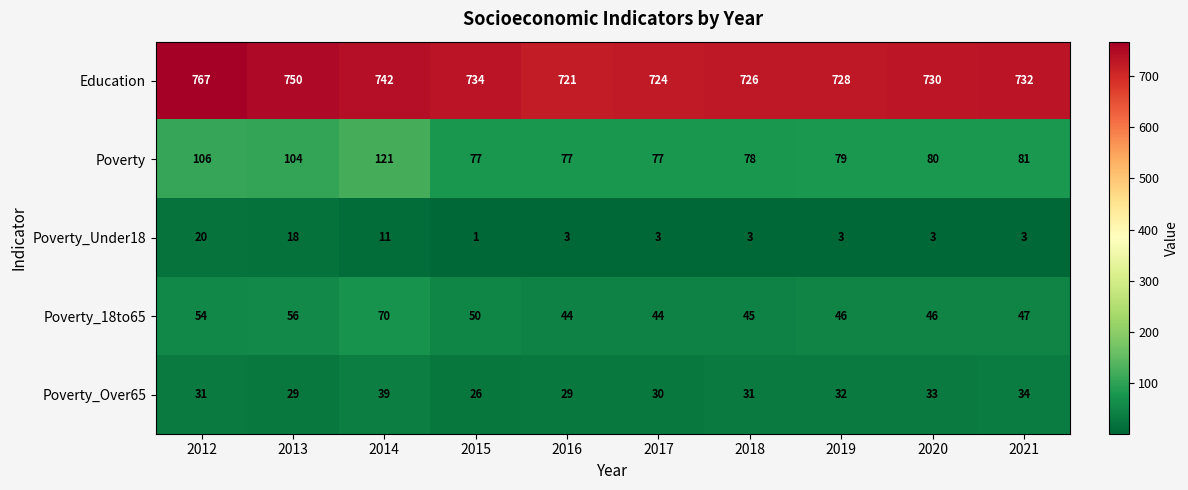

How many data points does each series have?

10